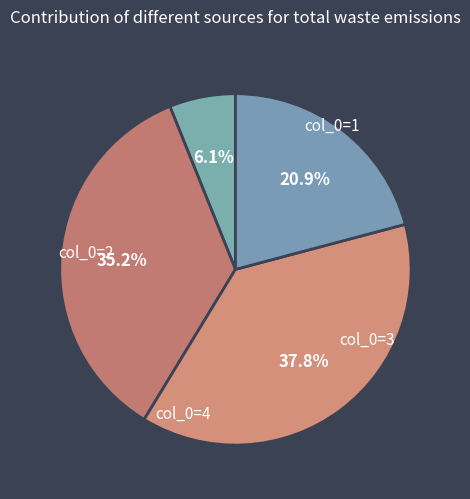

Is there any slice that represents more than half of the pie?

No